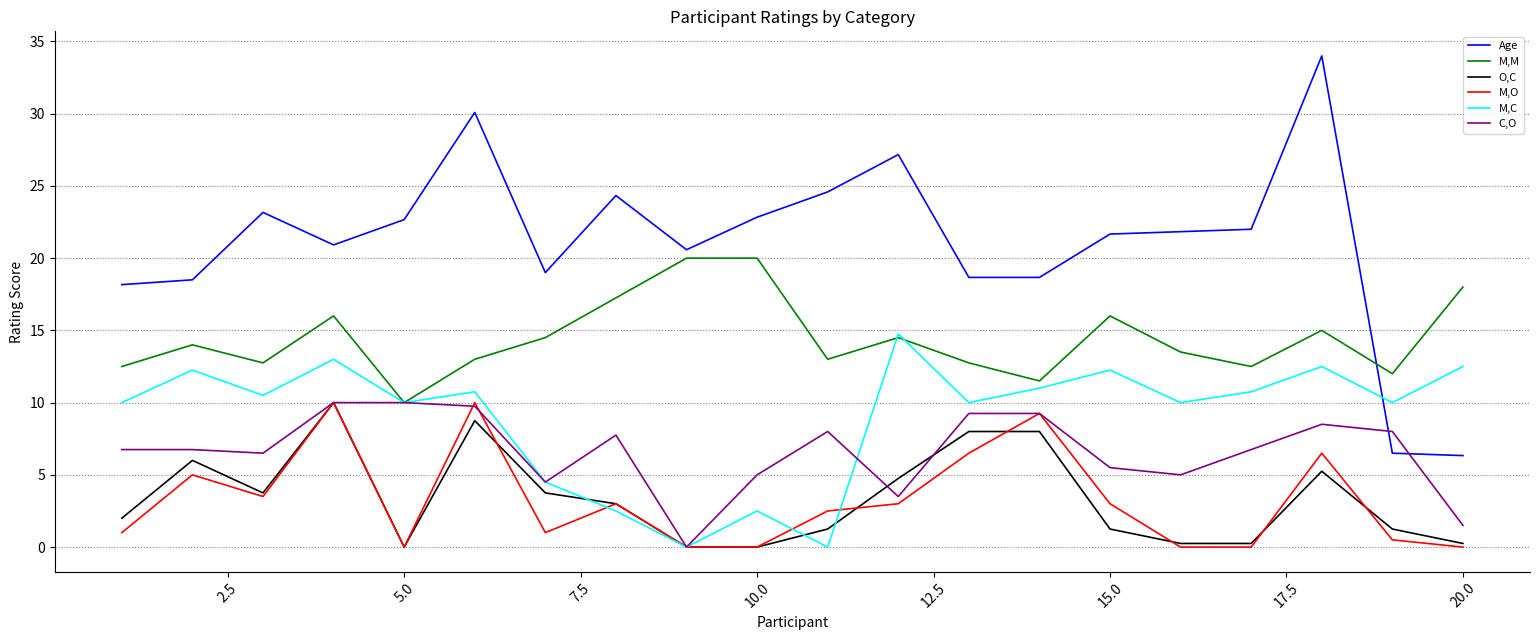

True or false: Age and O,C cross at least once.

False